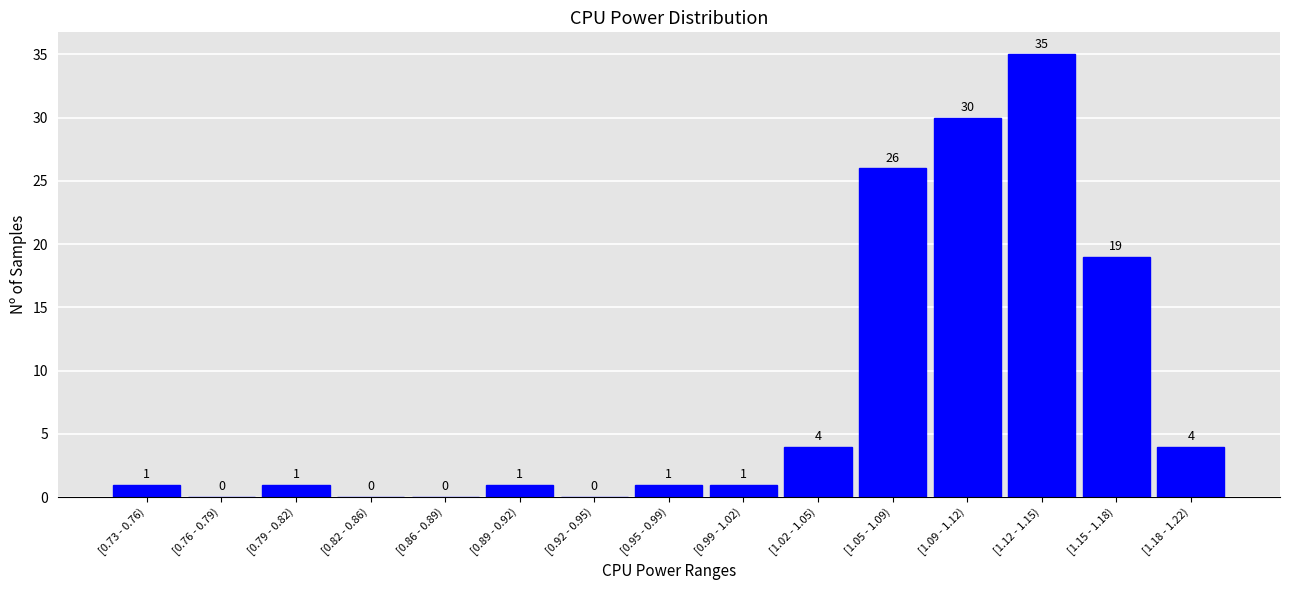

Reading right to left, extract all data points from this chart.

[1.18 - 1.22)=4	[1.15 - 1.18)=19	[1.12 - 1.15)=35	[1.09 - 1.12)=30	[1.05 - 1.09)=26	[1.02 - 1.05)=4	[0.99 - 1.02)=1	[0.95 - 0.99)=1	[0.92 - 0.95)=0	[0.89 - 0.92)=1	[0.86 - 0.89)=0	[0.82 - 0.86)=0	[0.79 - 0.82)=1	[0.76 - 0.79)=0	[0.73 - 0.76)=1